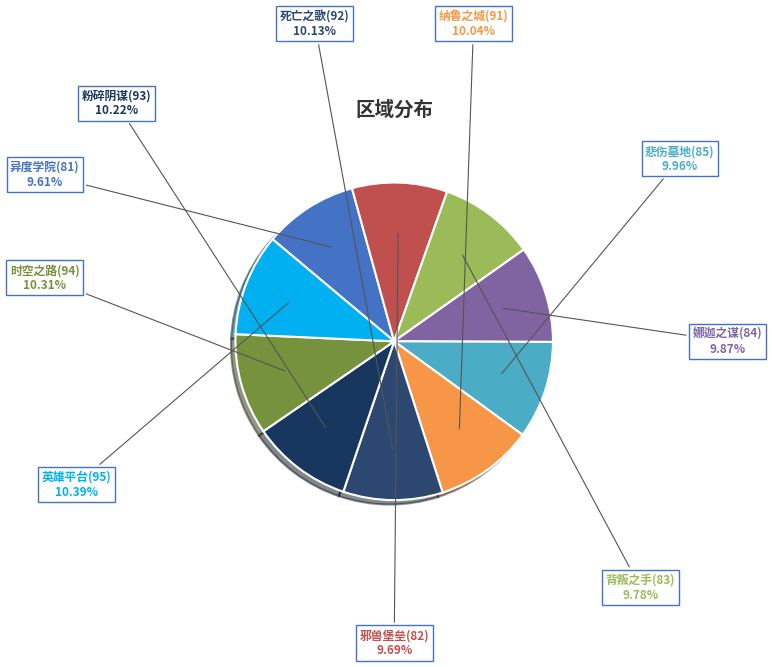

True or false: 时空之路(94) accounts for 24% of the total.

False